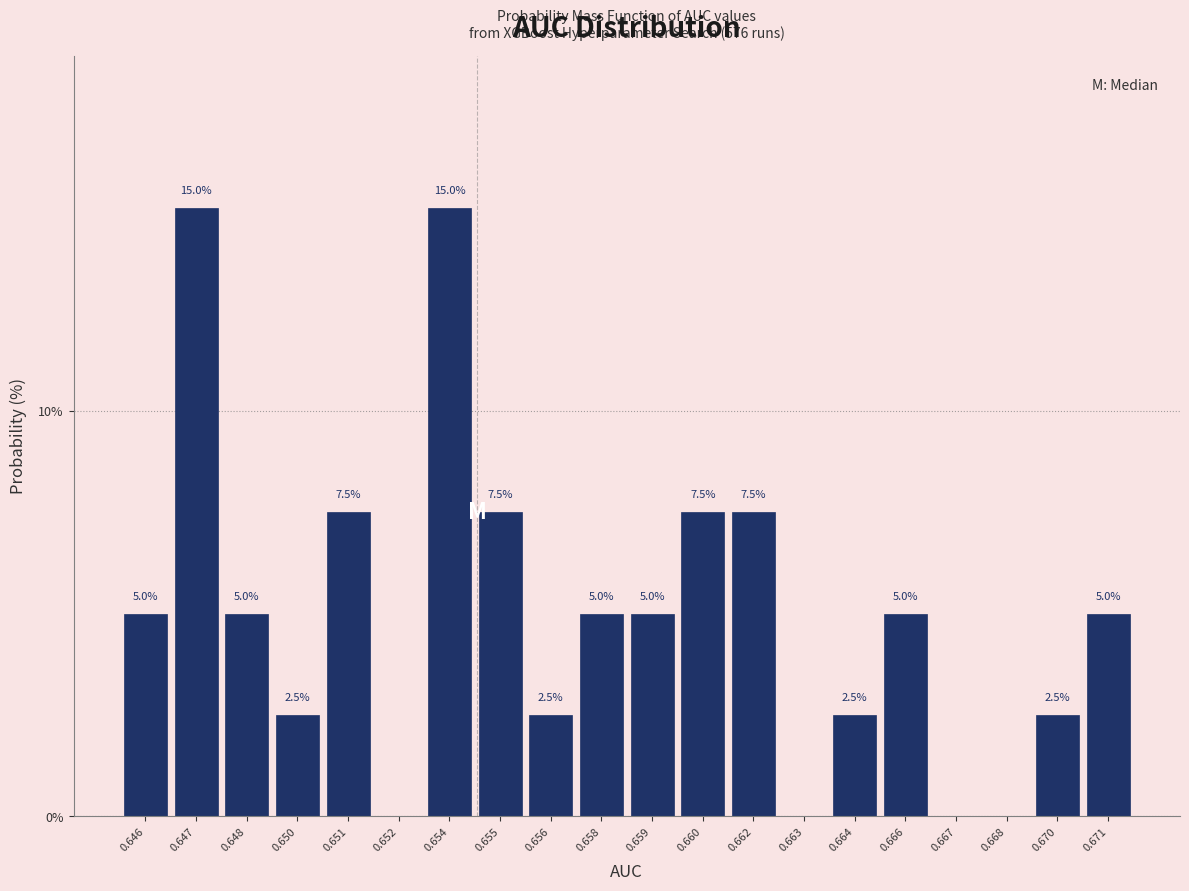

Reading left to right, transcribe all the data shown in this chart.

0.646=5.0	0.647=15.0	0.648=5.0	0.650=2.5	0.651=7.5	0.652=0.0	0.654=15.0	0.655=7.5	0.656=2.5	0.658=5.0	0.659=5.0	0.660=7.5	0.662=7.5	0.663=0.0	0.664=2.5	0.666=5.0	0.667=0.0	0.668=0.0	0.670=2.5	0.671=5.0